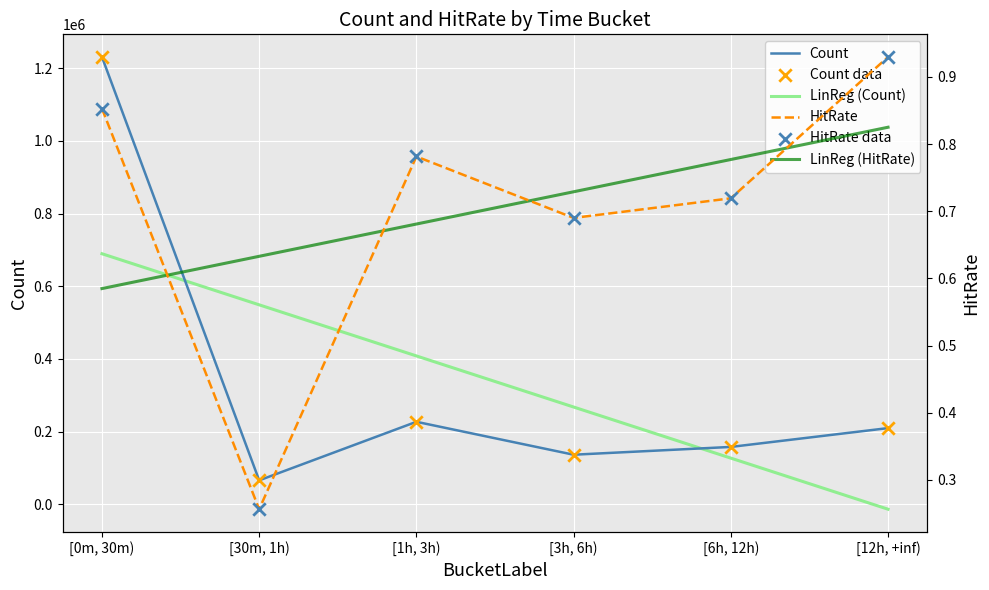

At which category is the sum across all series the highest?

[0m, 30m)